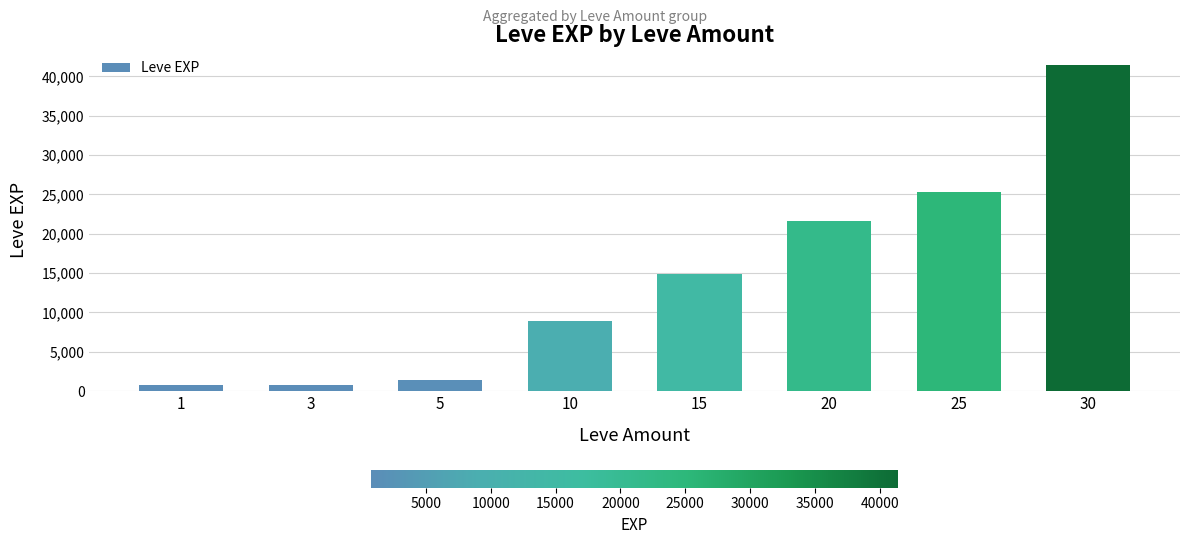

What is the value of the 8th bar from the left?

41410